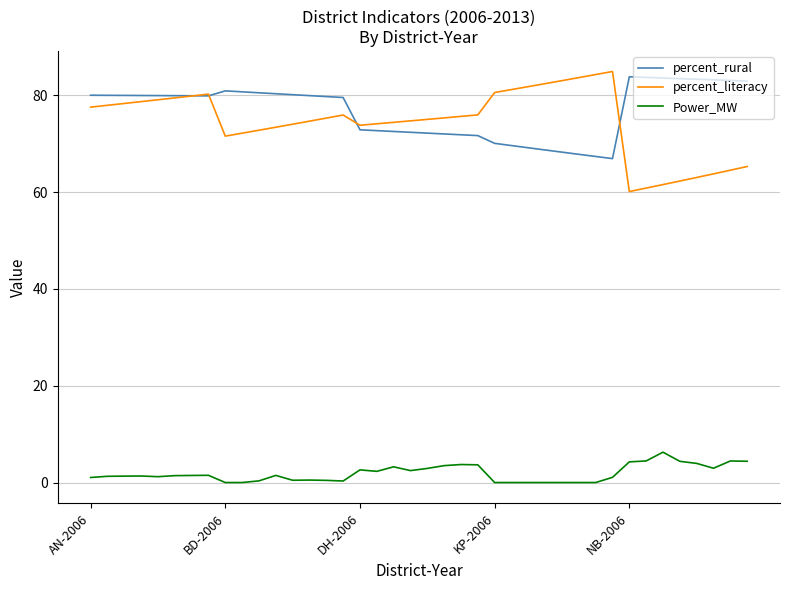

At how many categories does at least one series exceed 32?

40